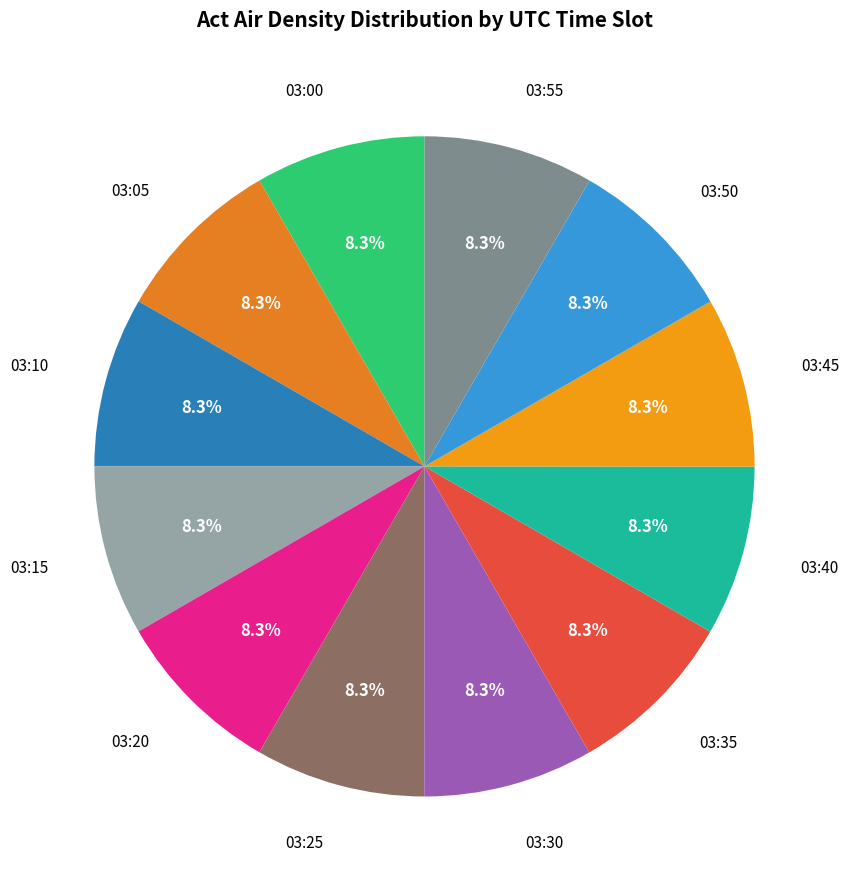

To the nearest percent, what is the average slice percentage?

8%